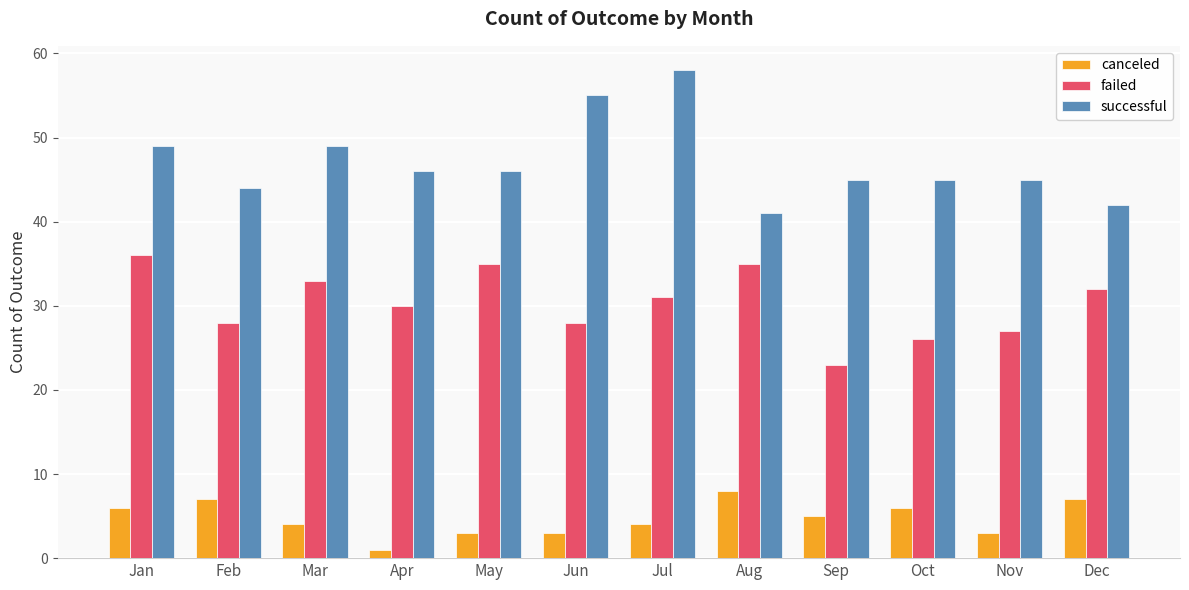

Which series has the widest spread of values?

successful